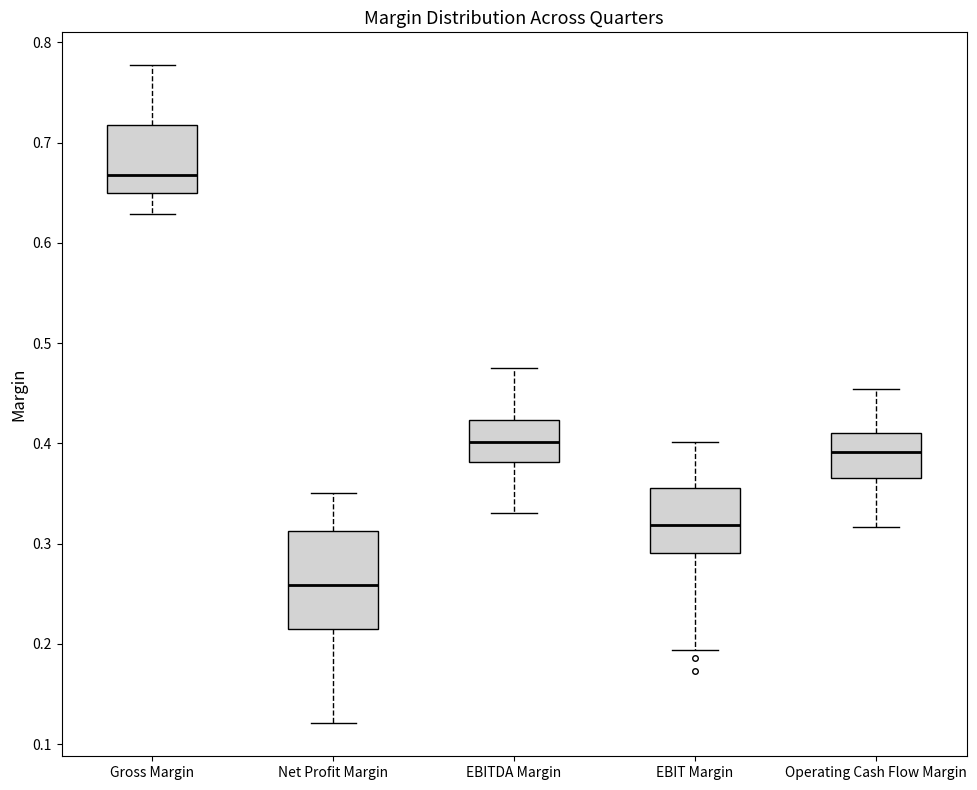

Reading left to right, read every box against the y-axis: the position of its median line, the range the box covers, and the ends of its whiskers. The values are not printed on the chart, so give them approximately, as read against the axis.

Gross Margin: median 0.67, box 0.65 to 0.72, whiskers 0.63 to 0.78
Net Profit Margin: median 0.26, box 0.21 to 0.31, whiskers 0.12 to 0.35
EBITDA Margin: median 0.40, box 0.38 to 0.42, whiskers 0.33 to 0.48
EBIT Margin: median 0.32, box 0.29 to 0.36, whiskers 0.19 to 0.40
Operating Cash Flow Margin: median 0.39, box 0.37 to 0.41, whiskers 0.32 to 0.45